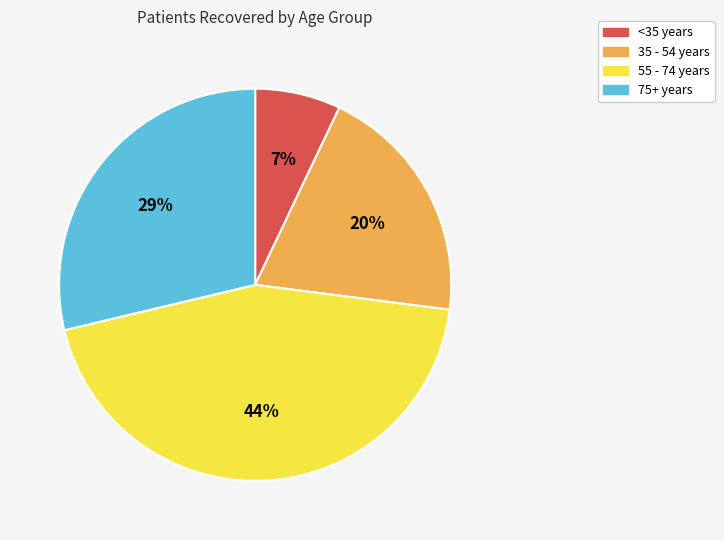

Does any single category account for the majority?

No